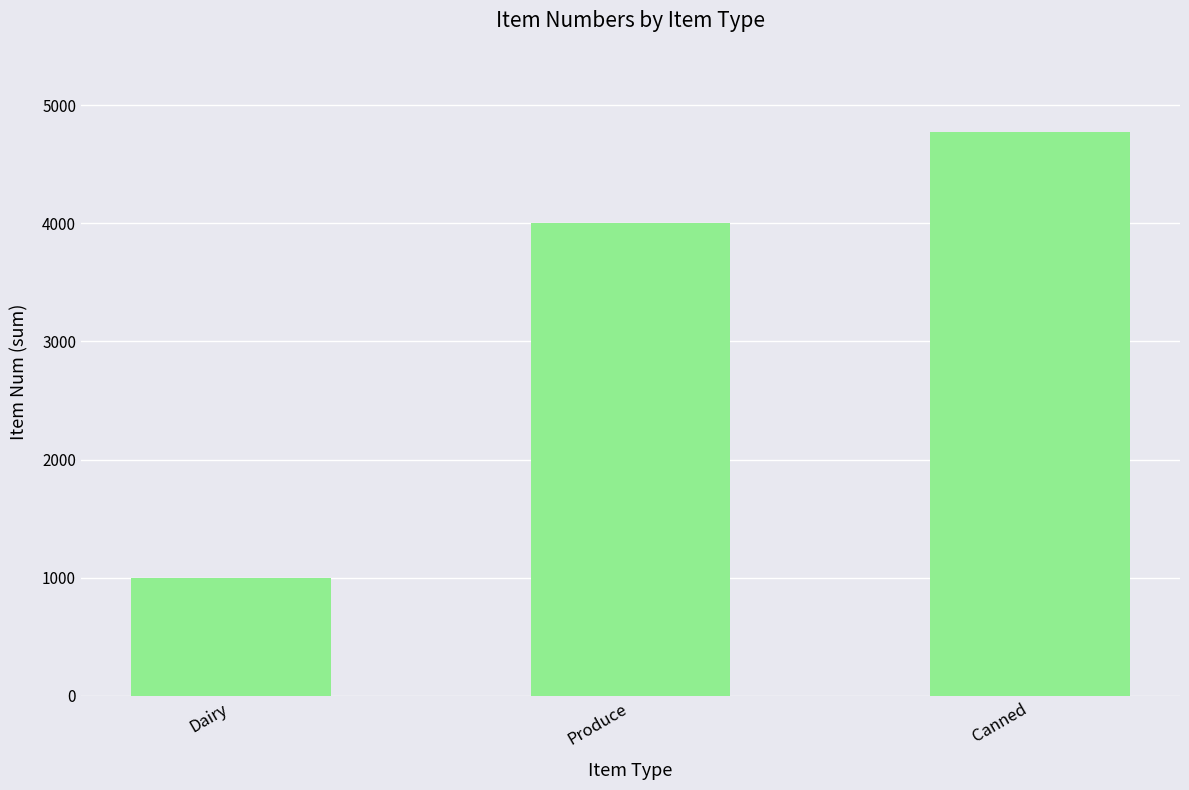

Reading right to left, extract all data points from this chart.

Canned=4769	Produce=4001	Dairy=1000